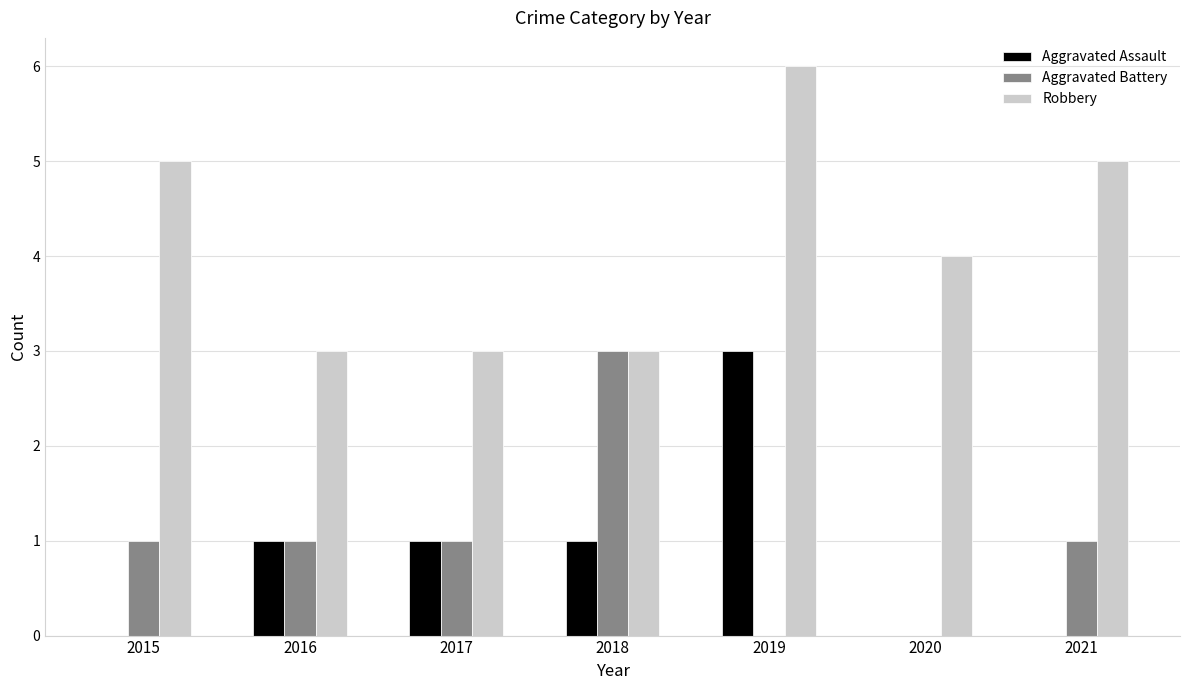

Reading left to right, what are all the values shown in this chart?

Aggravated Assault: 0	1	1	1	3	0	0
Aggravated Battery: 1	1	1	3	0	0	1
Robbery: 5	3	3	3	6	4	5